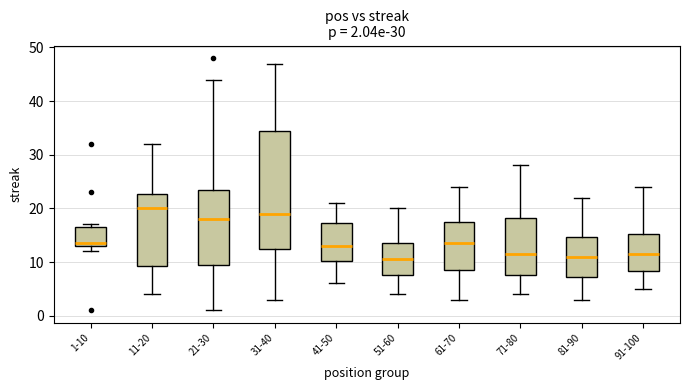

Which box has the highest median line?

11-20